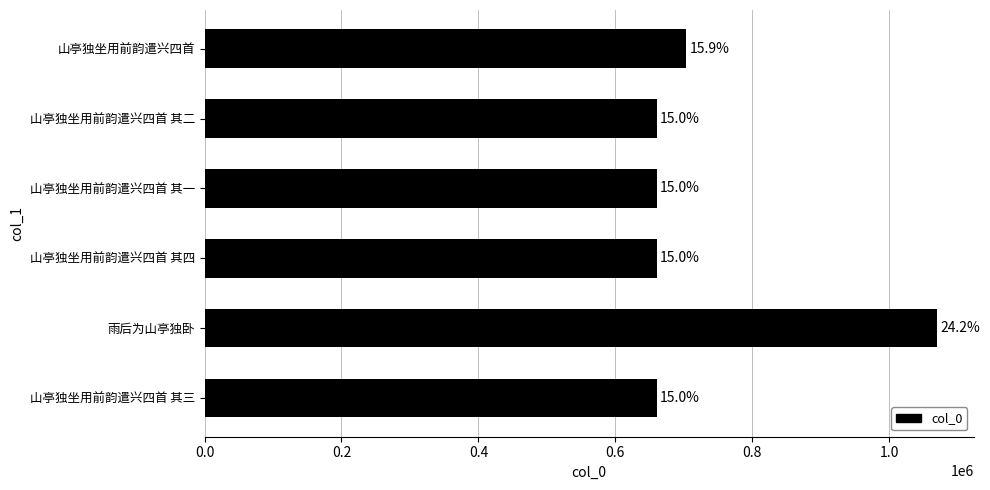

What is the difference between the maximum and minimum values?

409549